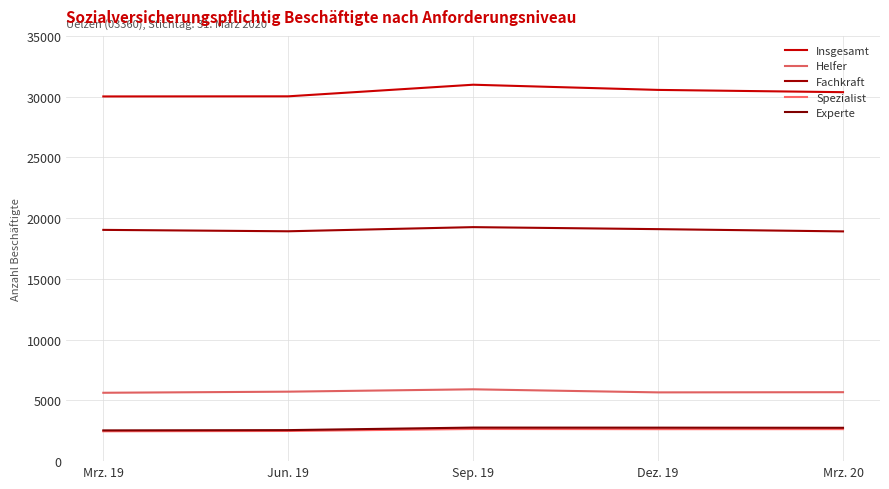

What is the spread (max minus min) of values at Dez. 19?

27923